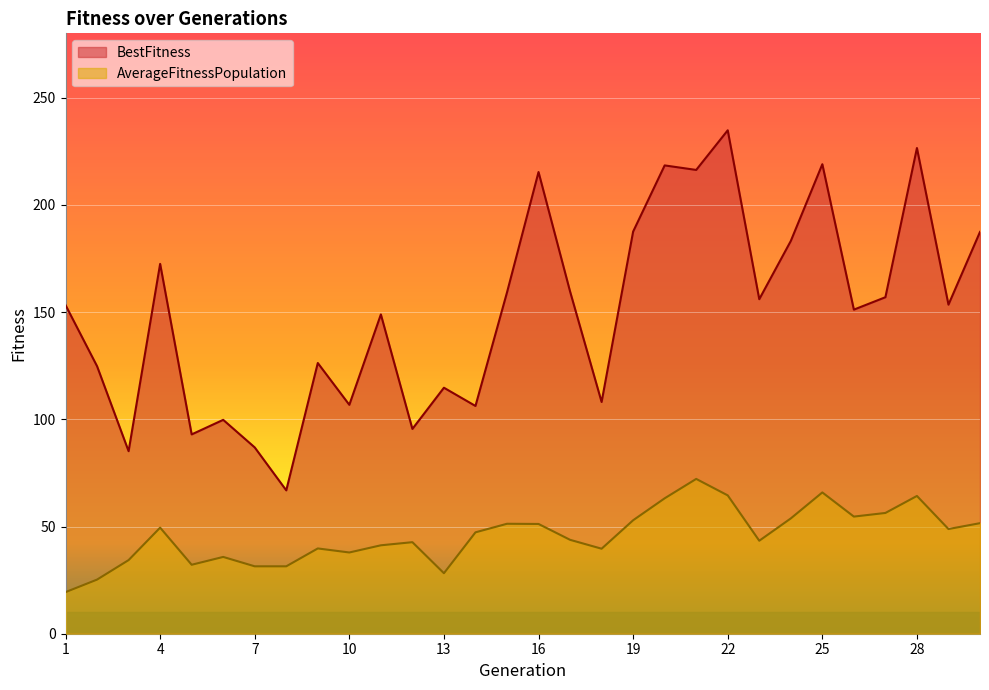

What is the difference between the maximum and minimum values in the AverageFitnessPopulation series?

52.8